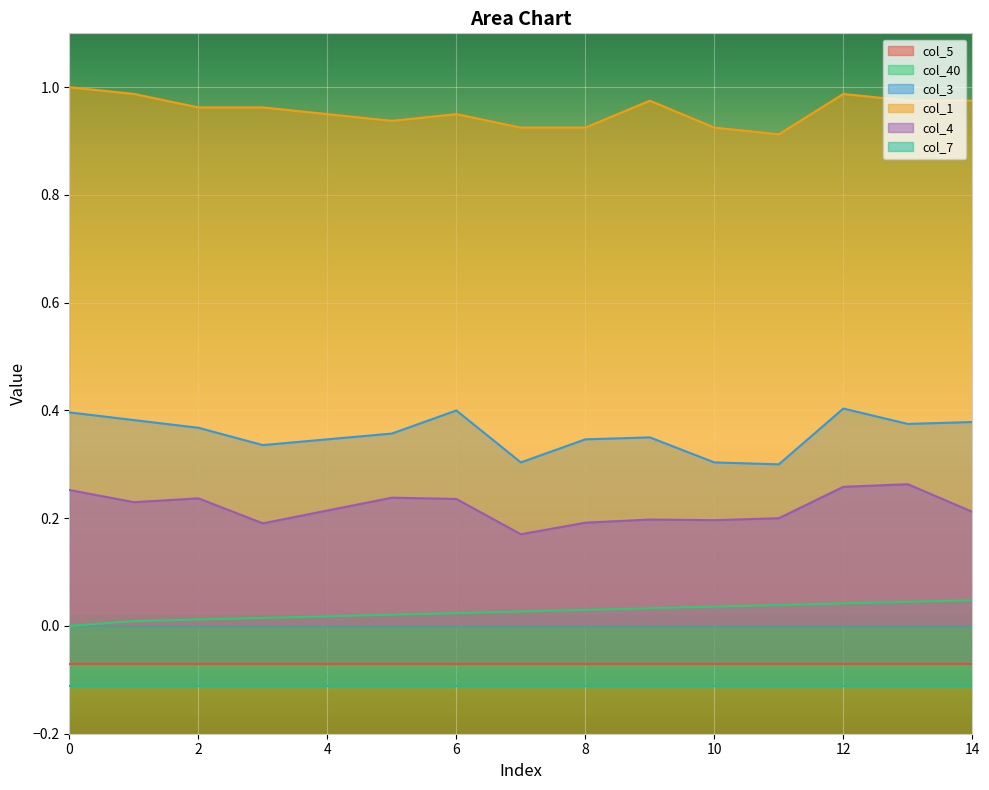

Count the col_1 values in the range 0 to 1.

15